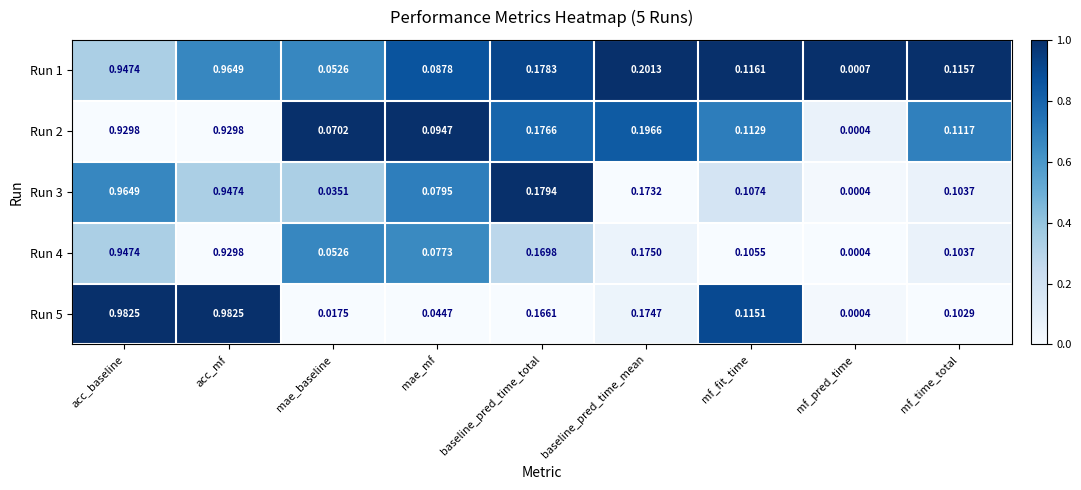

Which category has the lowest value across all series?

mf_pred_time